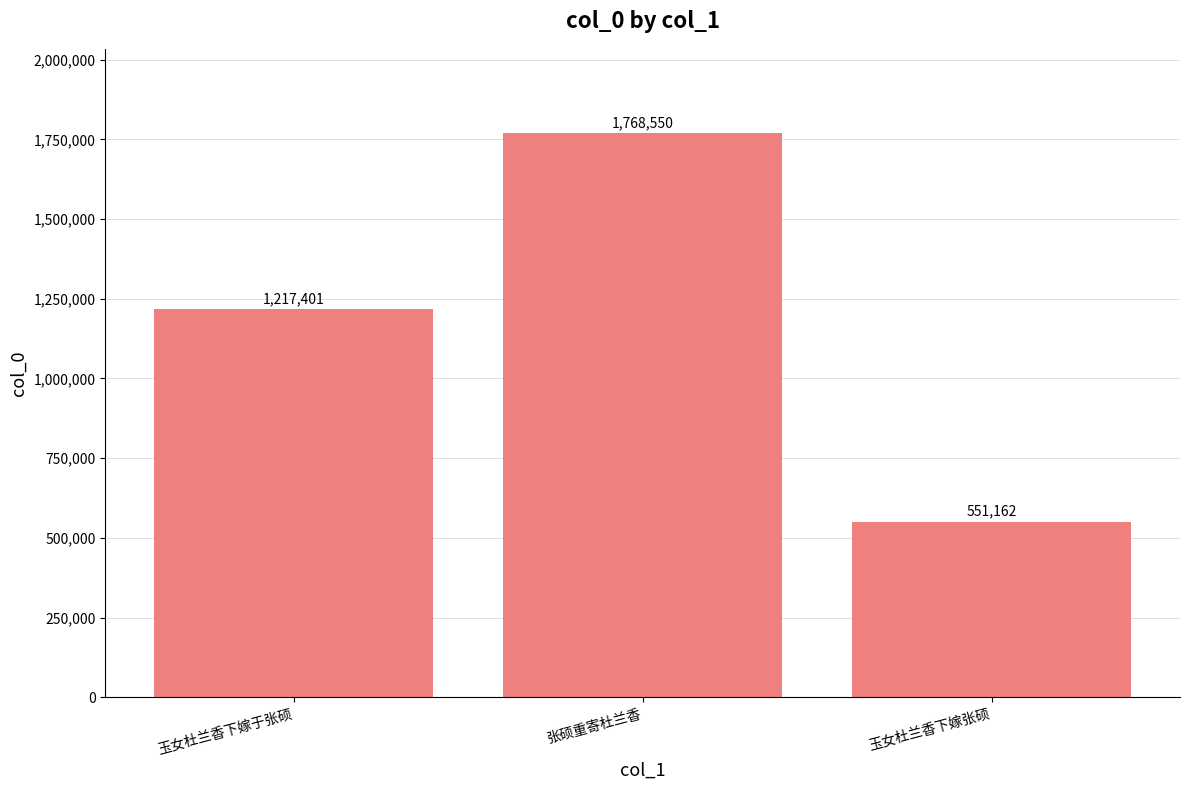

What is the ratio of the value at 张硕重寄杜兰香 to the value at 玉女杜兰香下嫁于张硕?

1.5